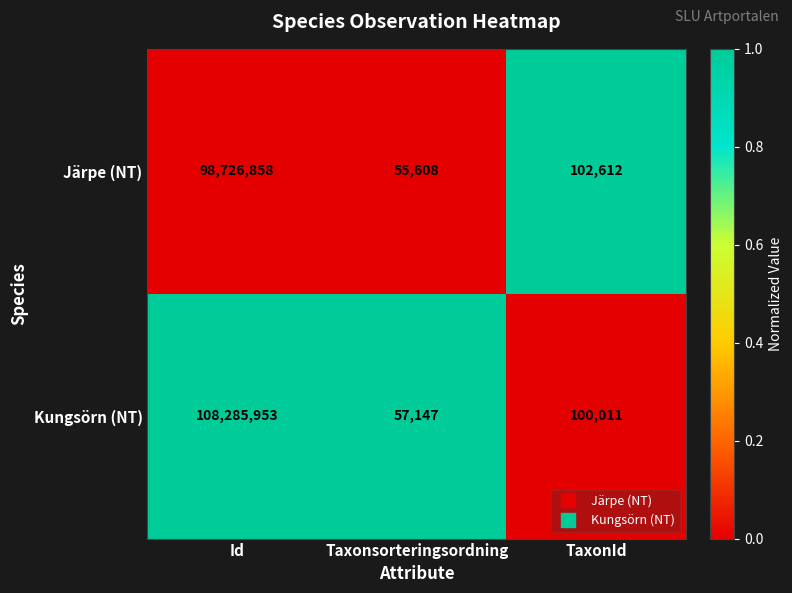

List the series in order of their overall mean, highest first.

Kungsörn (NT), Järpe (NT)